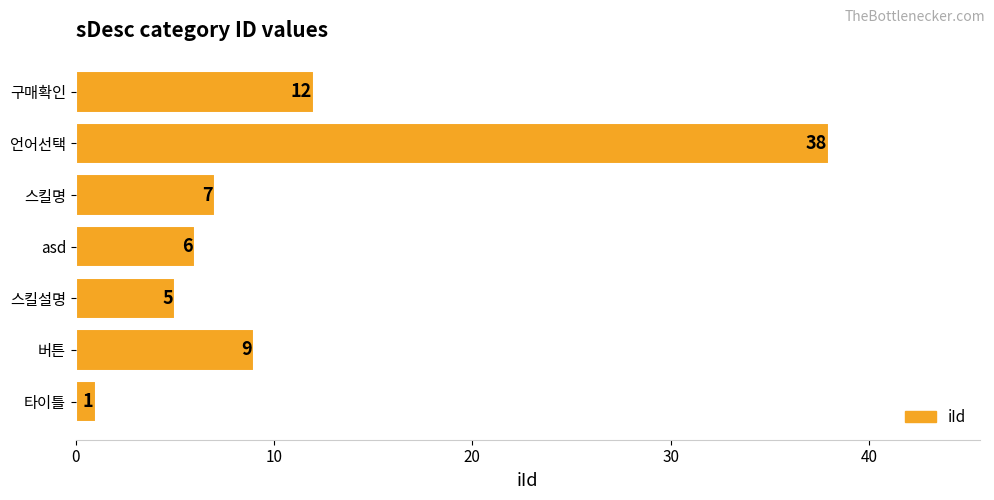

Are the bars horizontal?

Yes